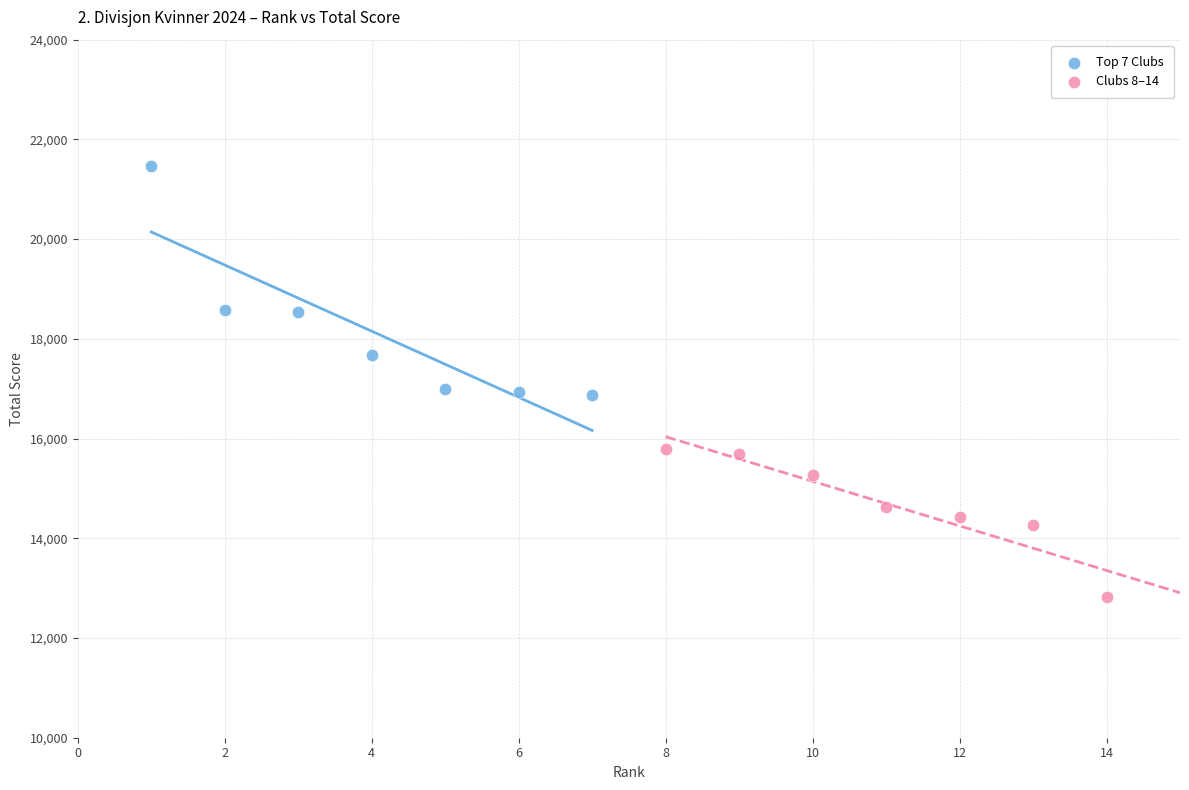

Which series contains the lowest Y value?

Clubs 8–14